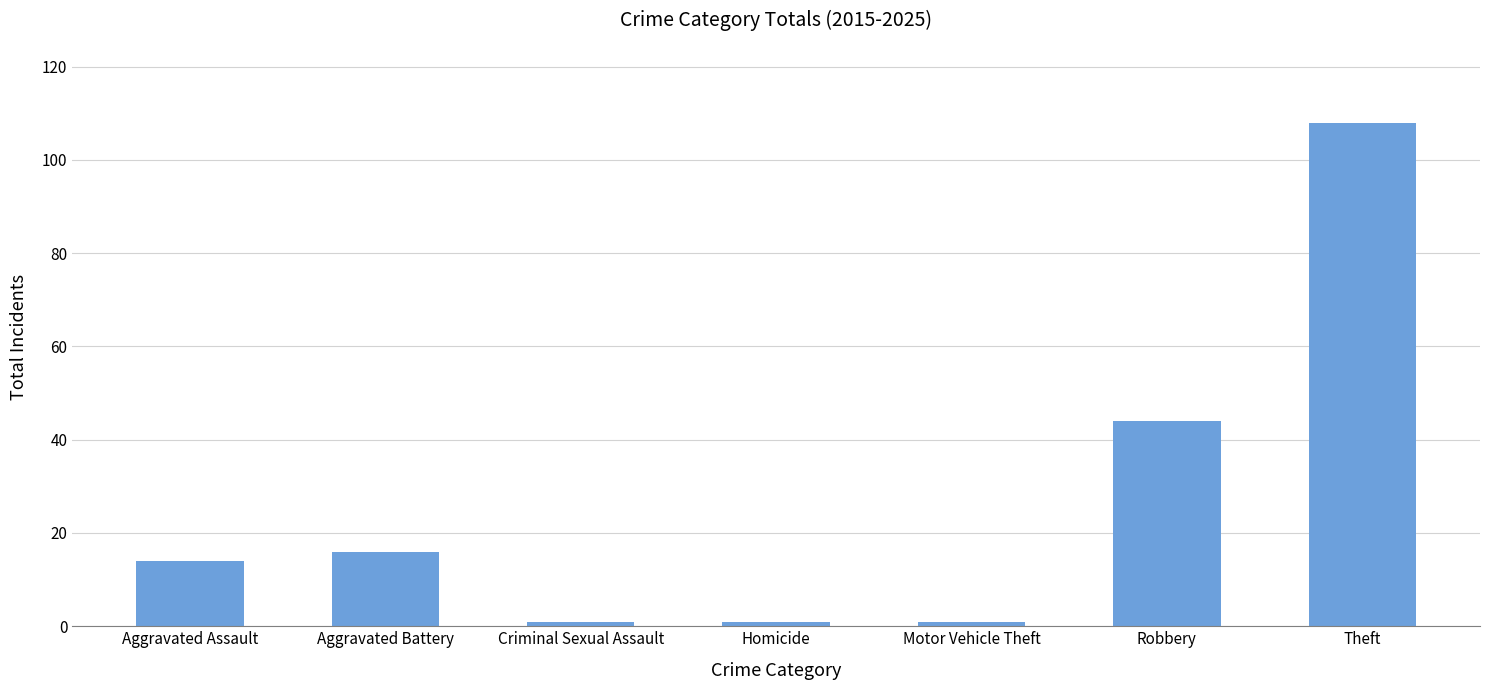

What is the difference between the maximum and minimum values?

107